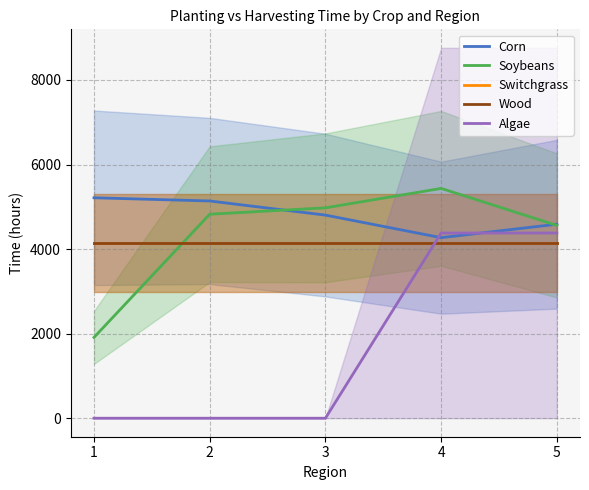

What is the value of the Algae point at the 4th from the left?

4380.5